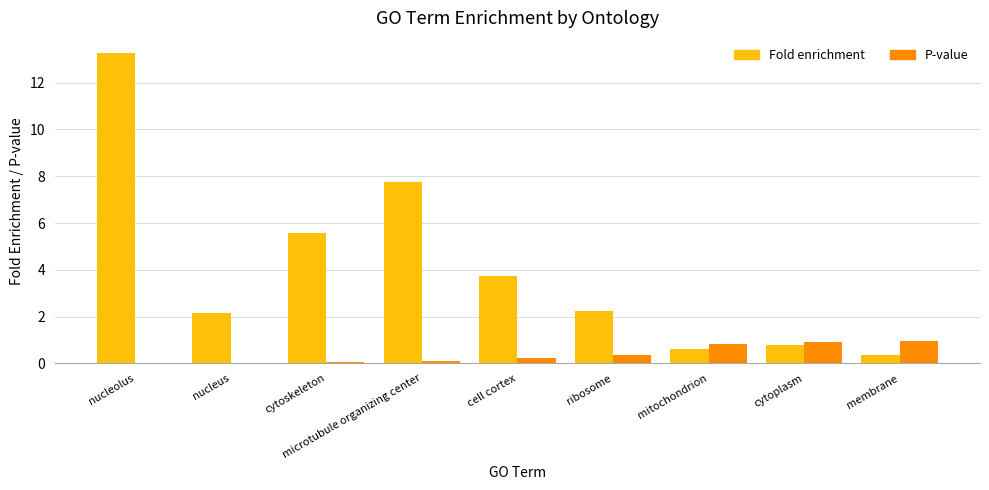

At which label is Fold enrichment closest to 6?

cytoskeleton